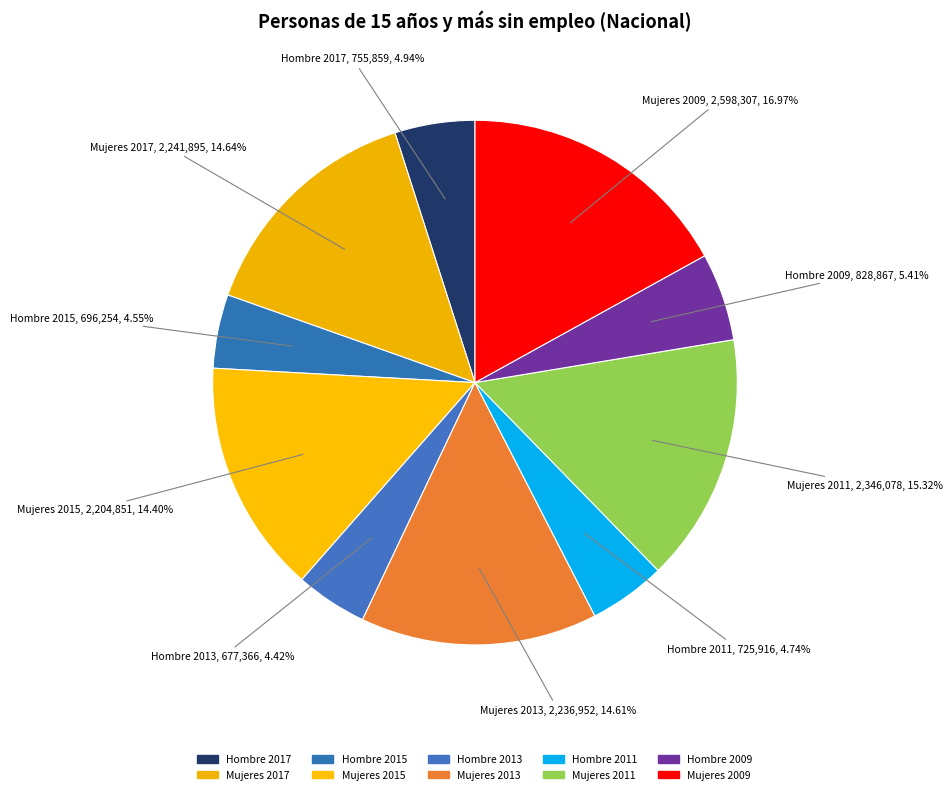

Is Mujeres 2017 the majority of the pie?

No